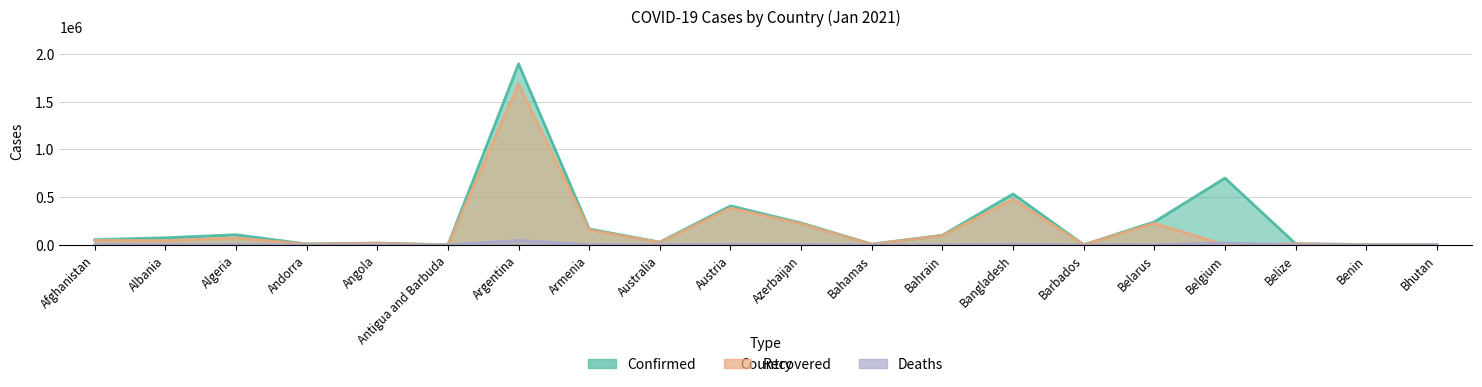

Does the chart have visible grid lines?

Yes